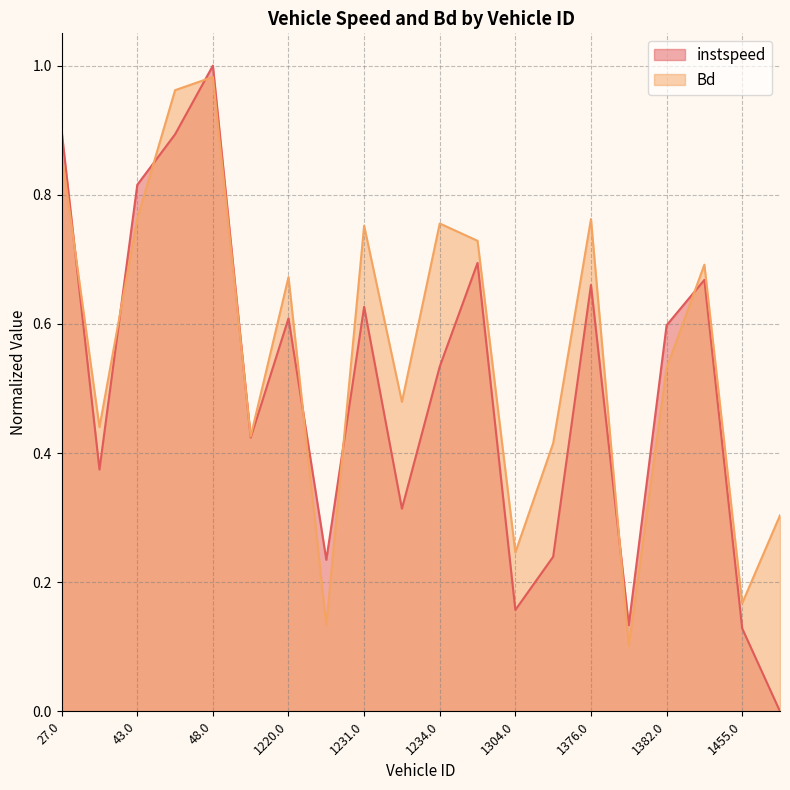

List the labels in order of instspeed value, largest first.

48.0, 27.0, 46.0, 43.0, 1302.0, 1388.0, 1376.0, 1231.0, 1220.0, 1382.0, 1234.0, 115.0, 28.0, 1232.0, 1369.0, 1226.0, 1304.0, 1381.0, 1455.0, 1459.0